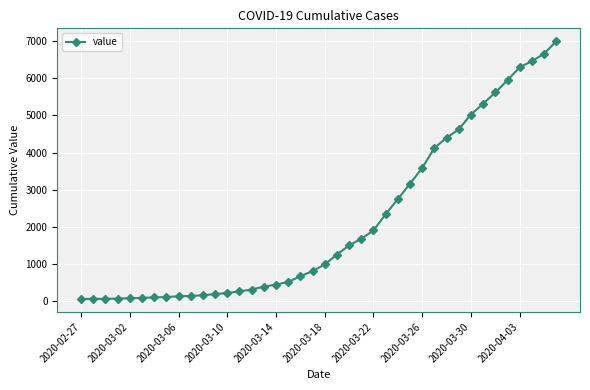

What is the difference between the second highest and second lowest values?

6589